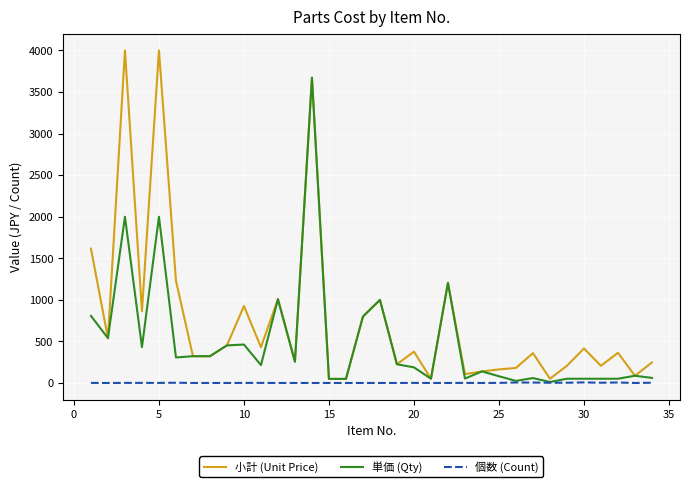

Which series has the widest spread of values?

小計 (Unit Price)